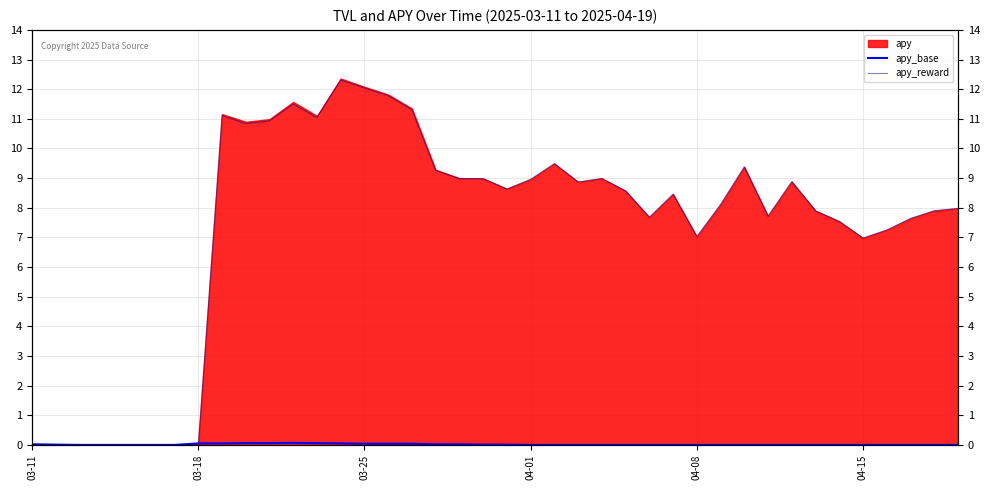

Where is apy_base nearest to the value 0?

03-25